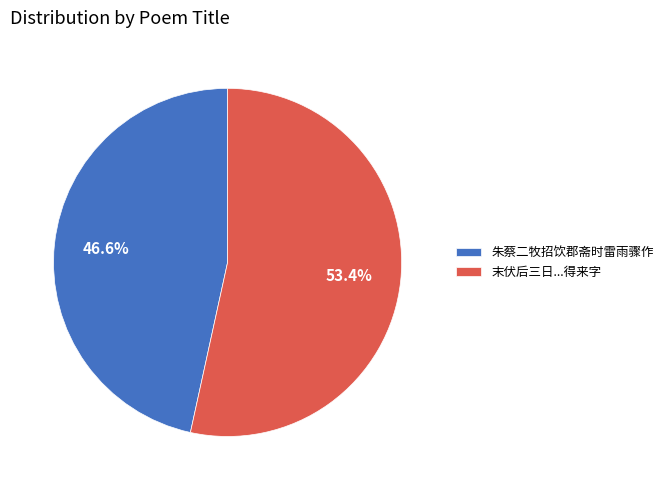

Which slice is the smallest?

朱蔡二牧招饮郡斋时雷雨骤作